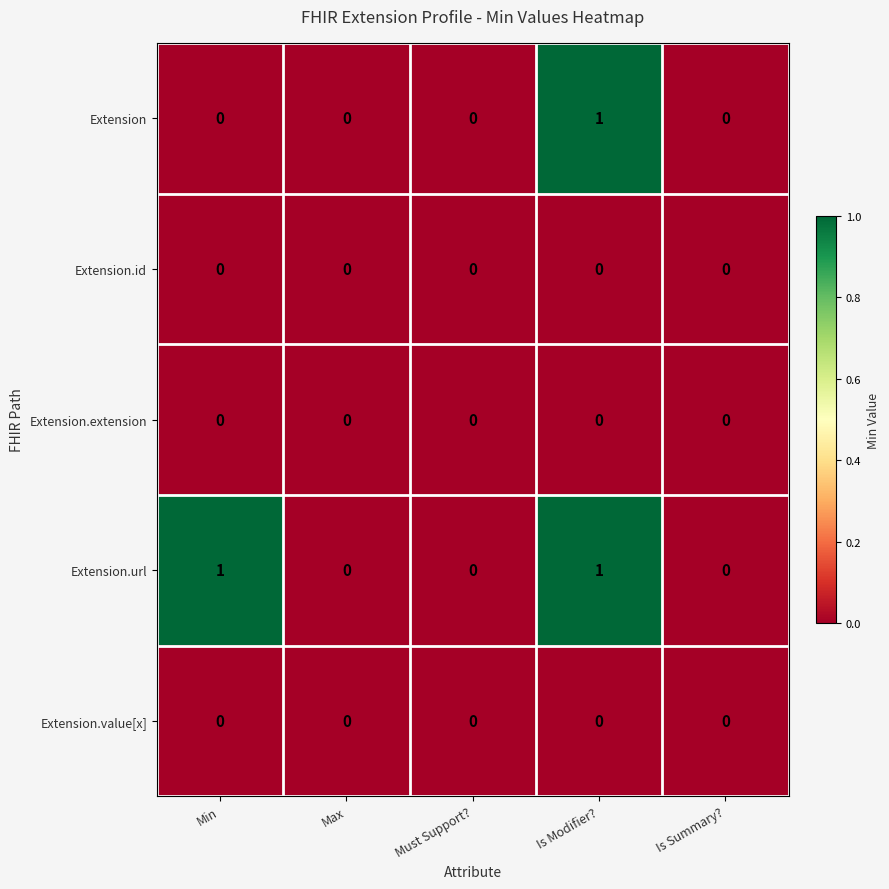

The value of Extension.extension at Must Support? is 0. True or false?

True